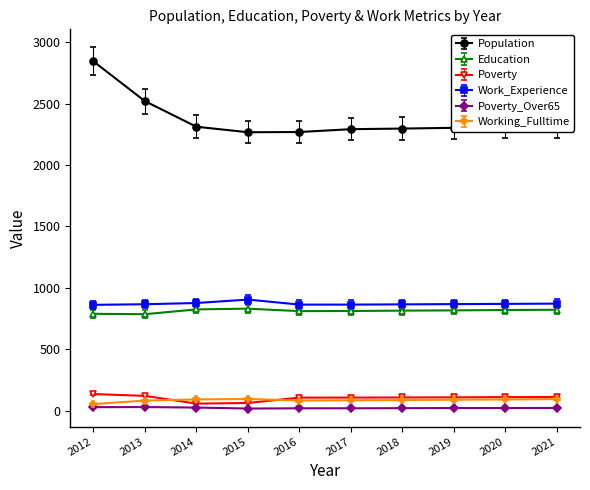

Which label corresponds to the largest value in the chart?

2012